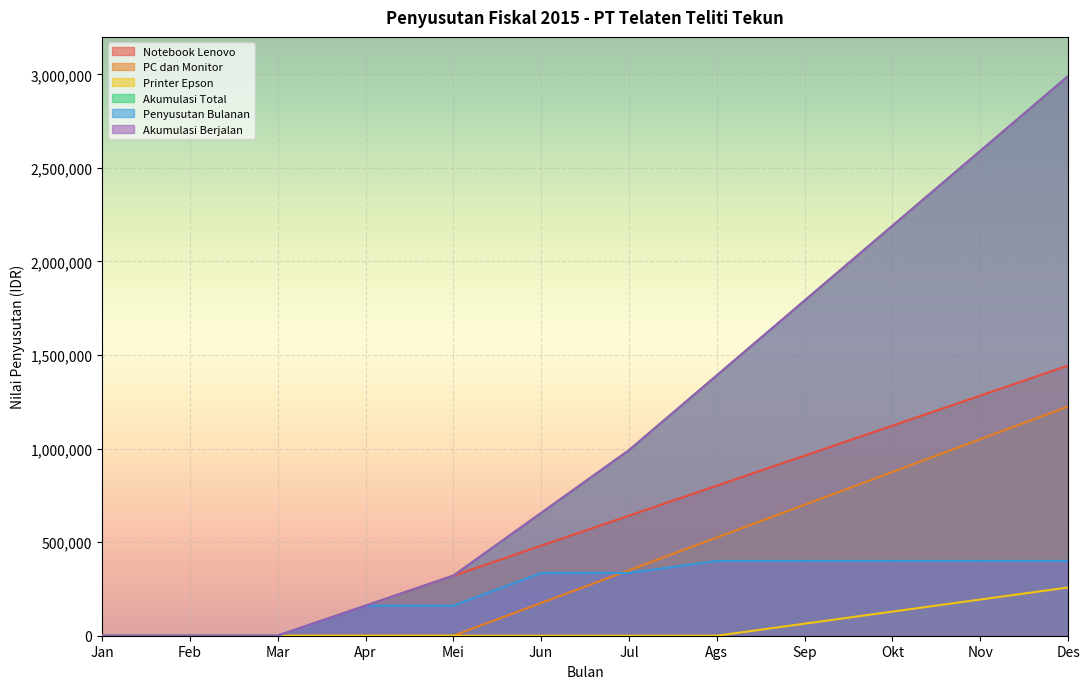

Is it true that Printer Epson equals 0 at Feb?

True